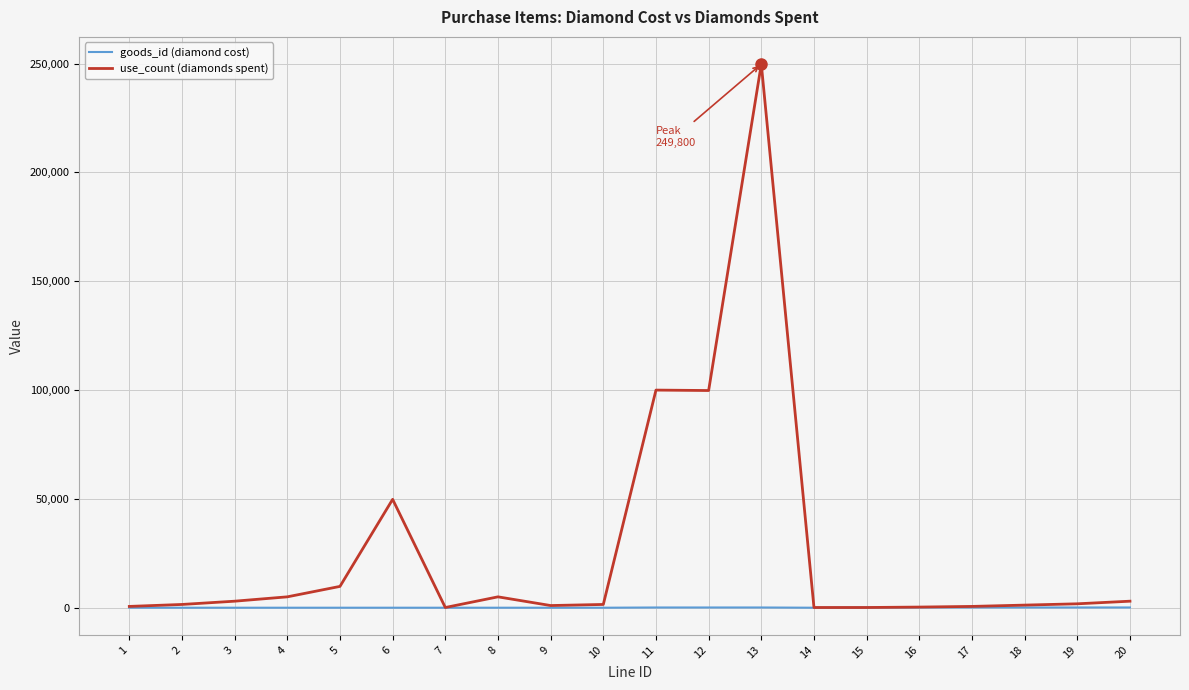

At which category is the sum across all series the highest?

13